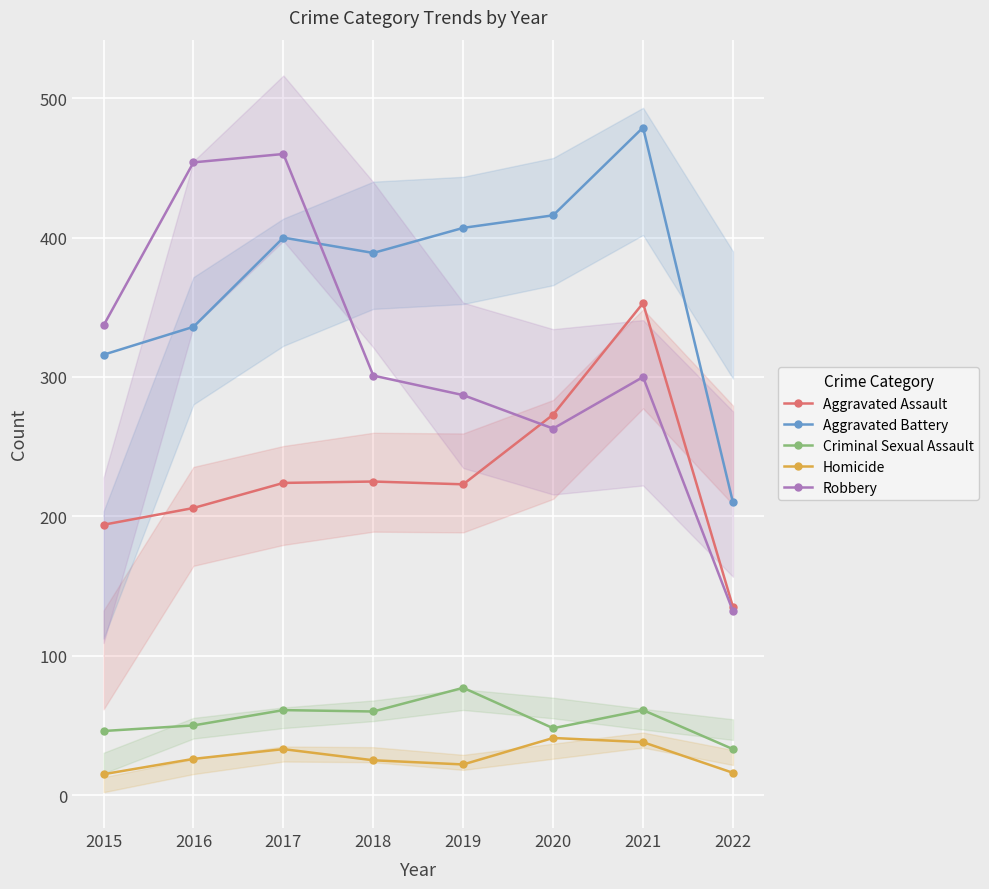

Reading right to left, extract all data points from this chart.

Aggravated Assault: 135	353	273	223	225	224	206	194
Aggravated Battery: 210	479	416	407	389	400	336	316
Criminal Sexual Assault: 33	61	48	77	60	61	50	46
Homicide: 16	38	41	22	25	33	26	15
Robbery: 132	300	263	287	301	460	454	337